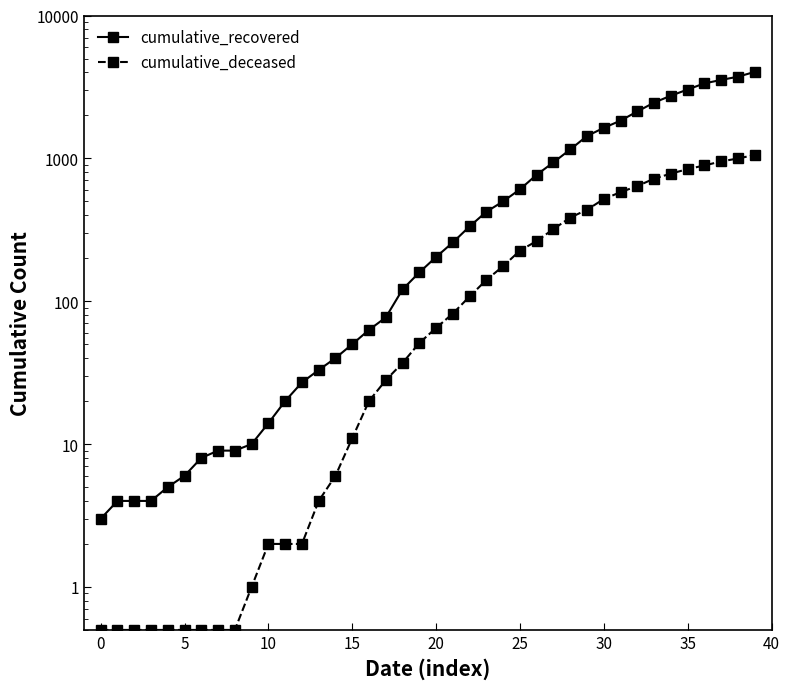

Which has a higher value, 29 or 28?

29